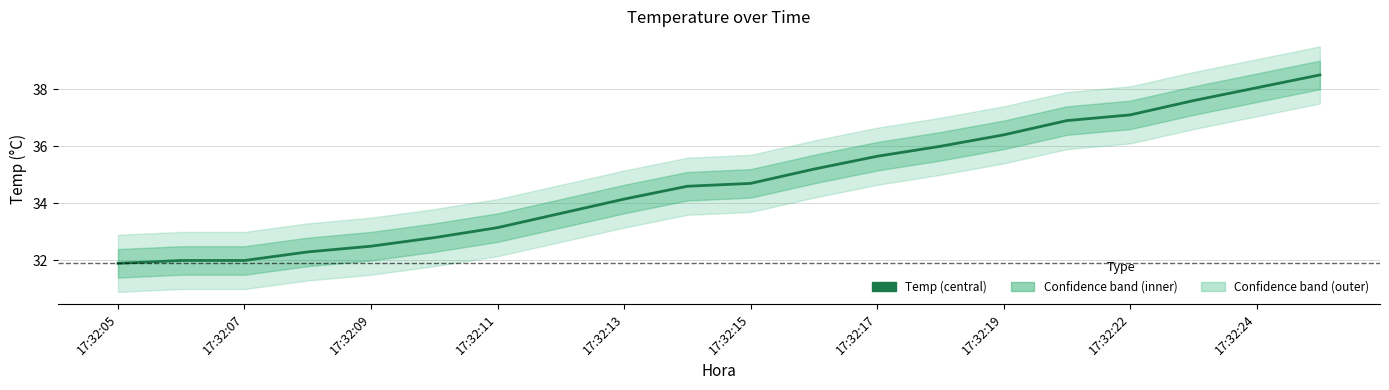

At which category does the chart reach its minimum across all series?

17:32:05